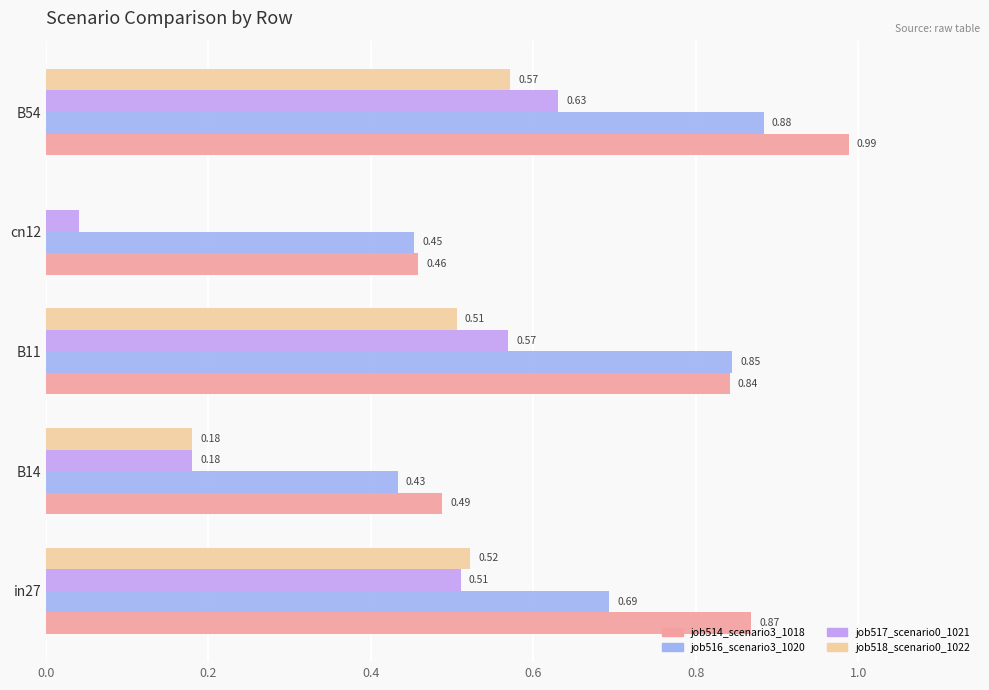

What is the sum of the job518_scenario0_1022 values at B54 and in27?

1.1